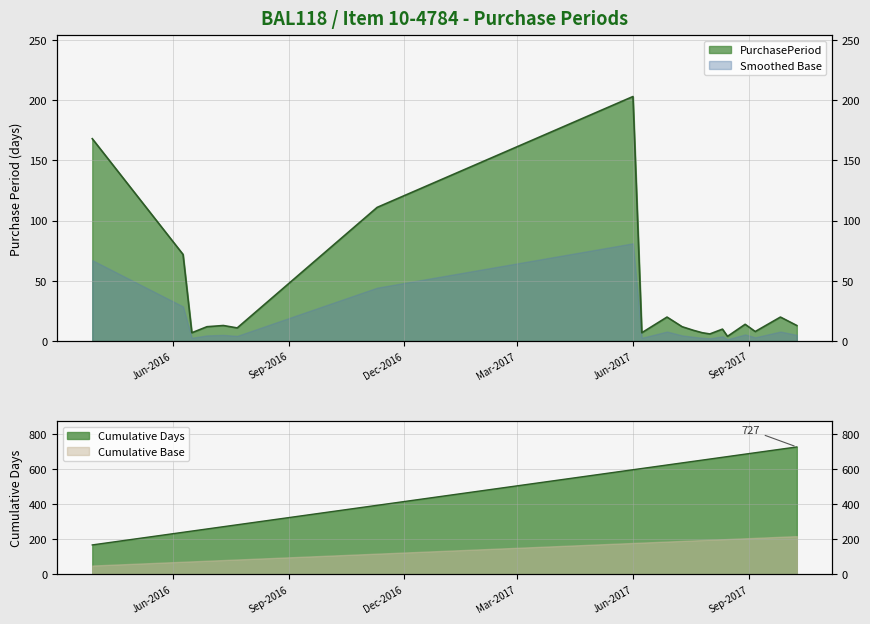

Does the chart display data point markers on the line(s)?

No